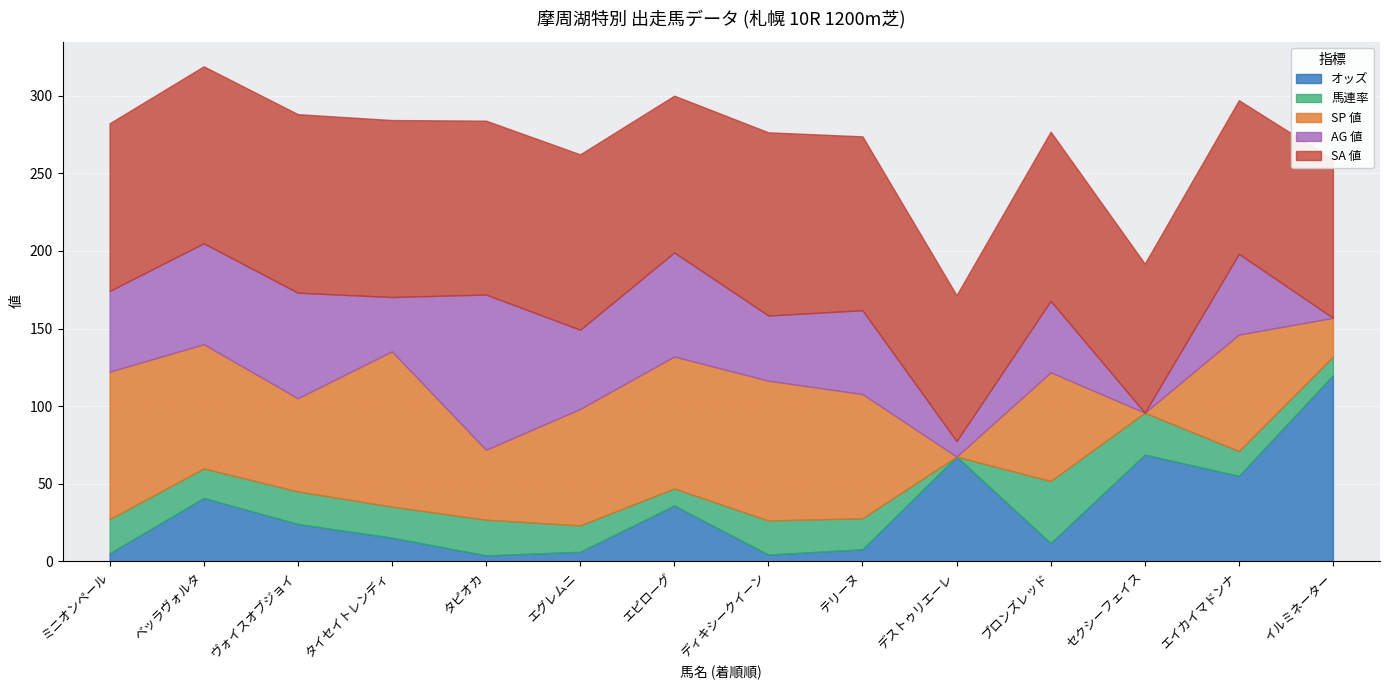

In AG 値, how many points are lower than both neighbors (excluding endpoints)?

5